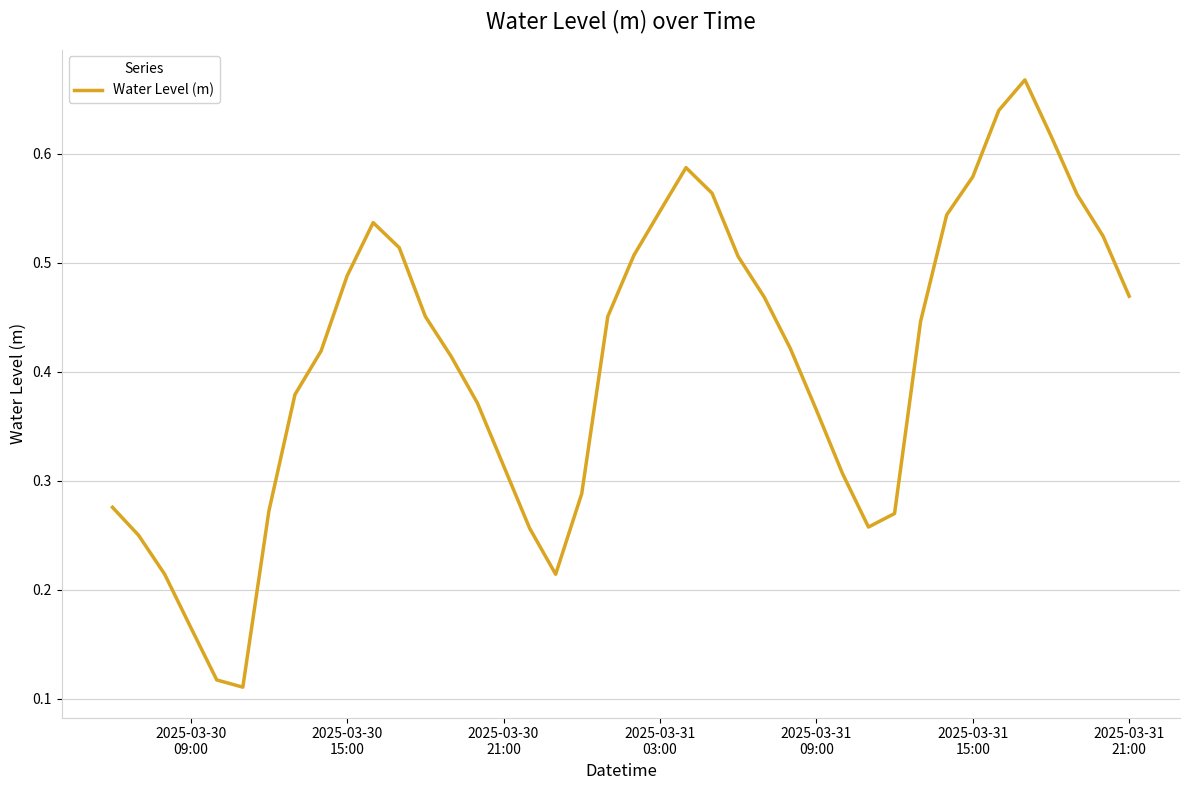

How many interior local peaks (higher than both neighbors) does the data have?

3